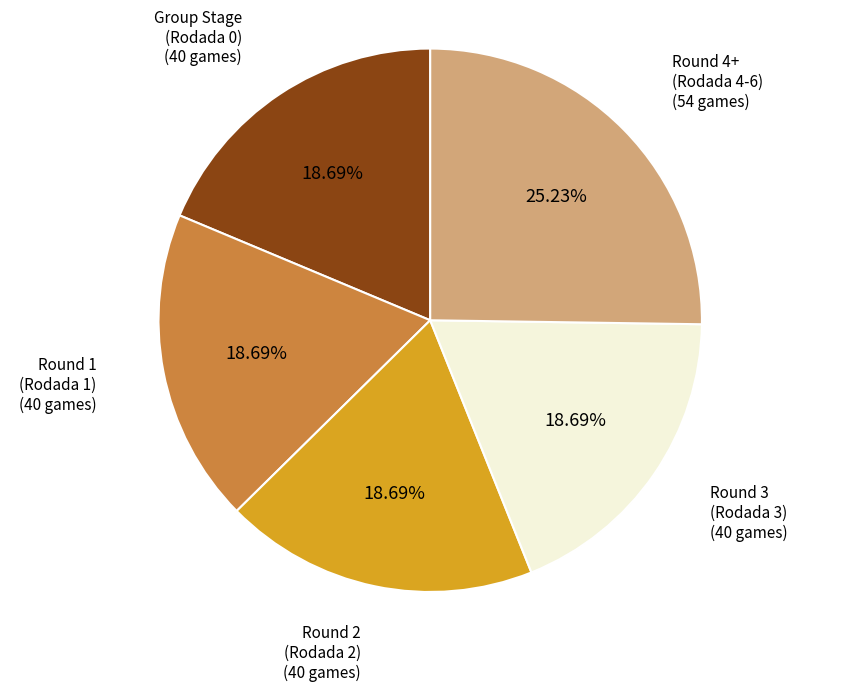

Combined, do Round 4+ (Rodada 4-6) and Round 2 (Rodada 2) account for over 50%?

No